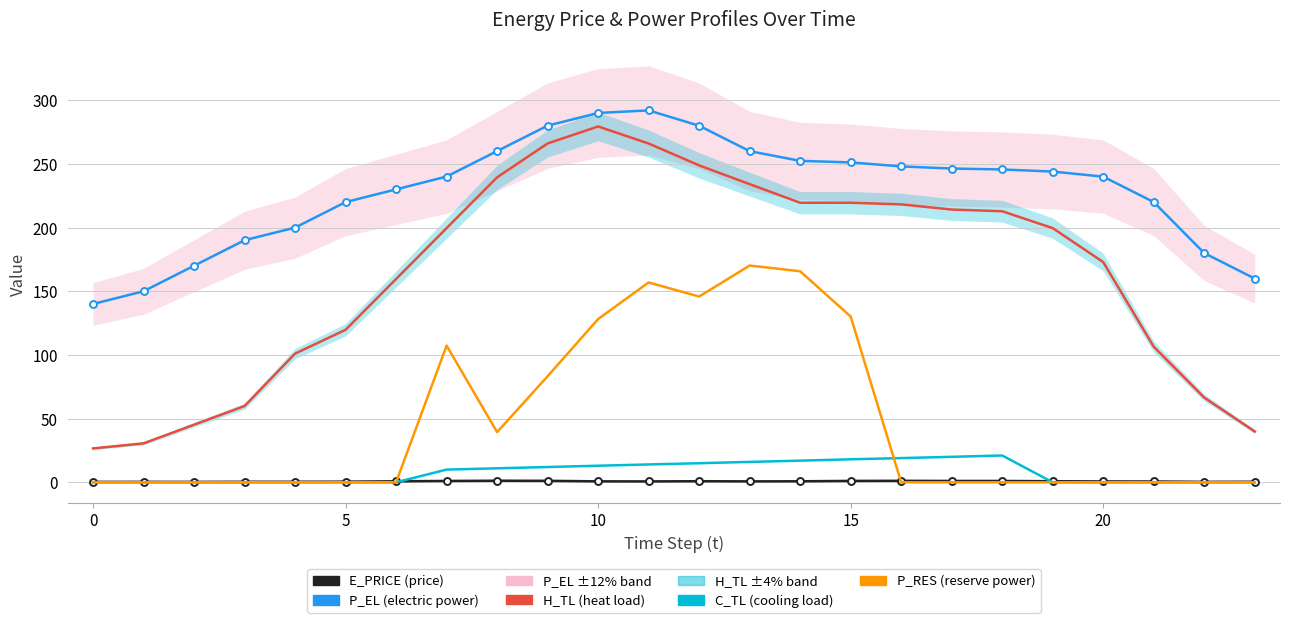

What is the sum of the E_PRICE values at 11 and 15?

1.8